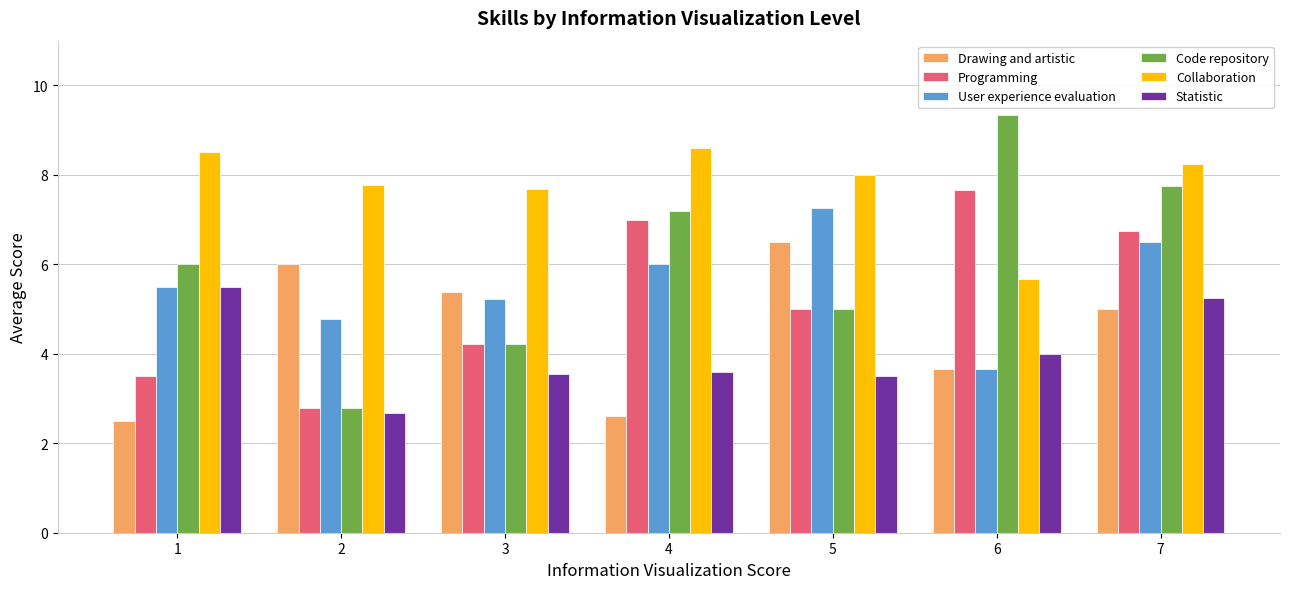

Between 1 and 3, which series saw the biggest shift?

Drawing and artistic